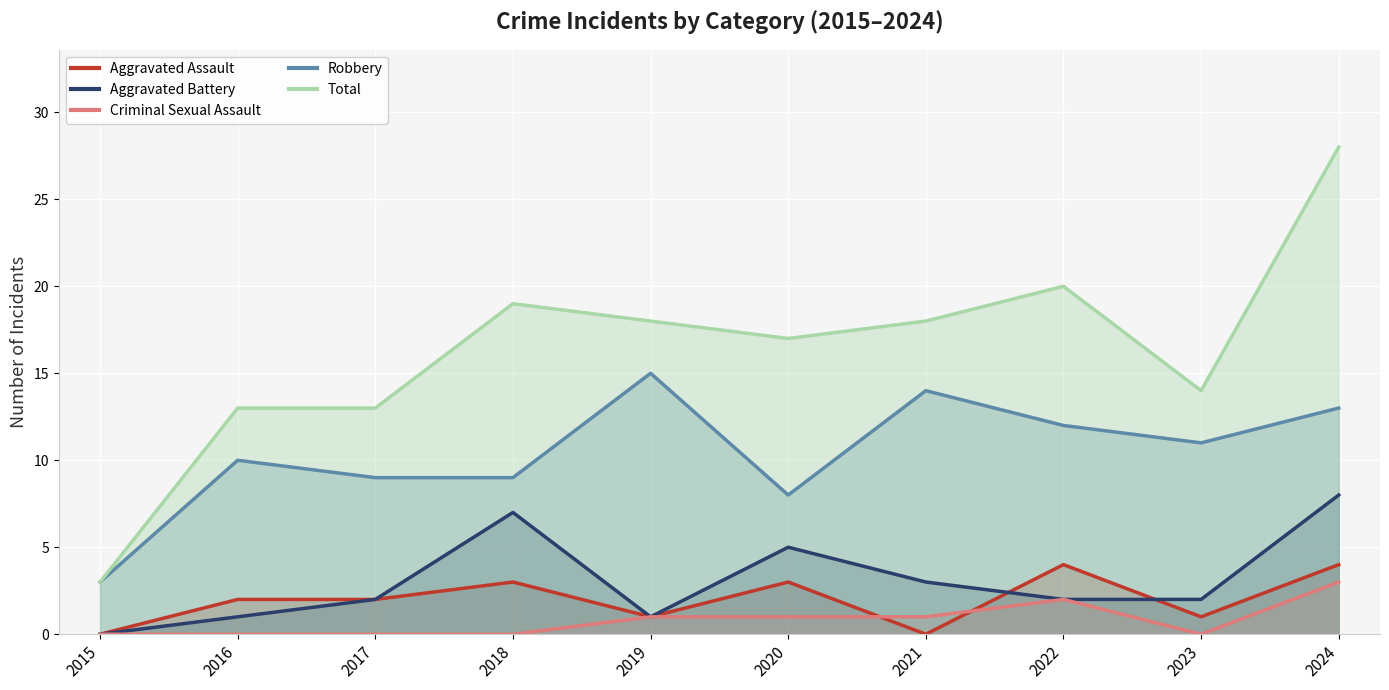

What is the value of the Aggravated Battery point at the 2nd from the left?

1